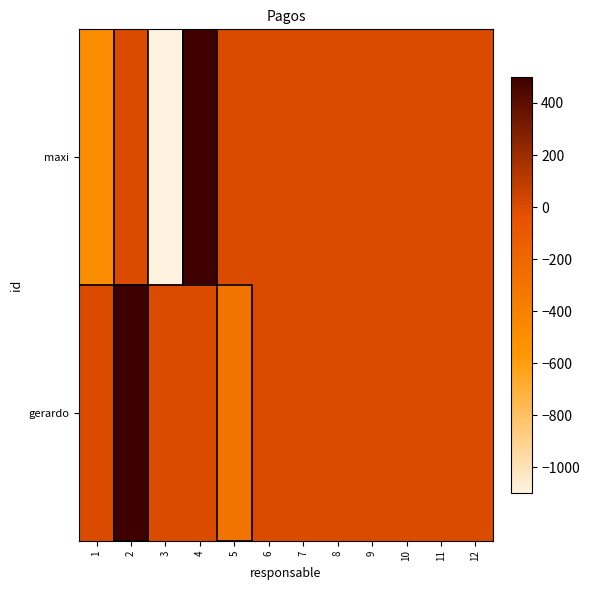

Which category has the highest value across all series?

4